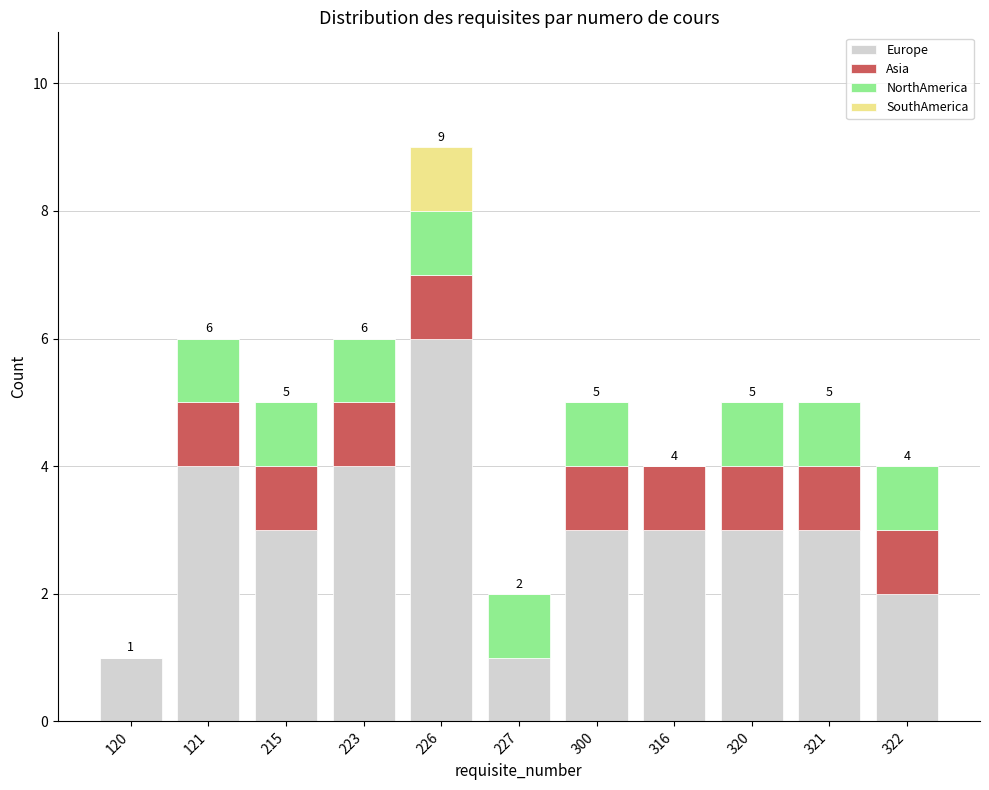

True or false: Europe has a value of 3 at 321.

True